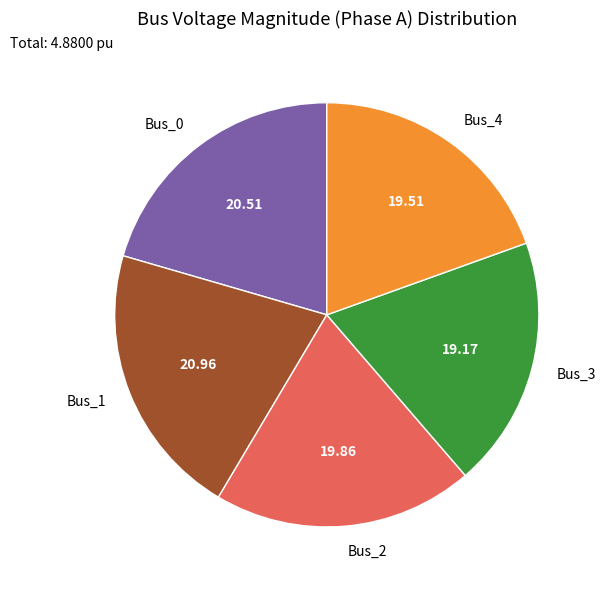

Is it true that Bus_3 is 11% of the pie?

False